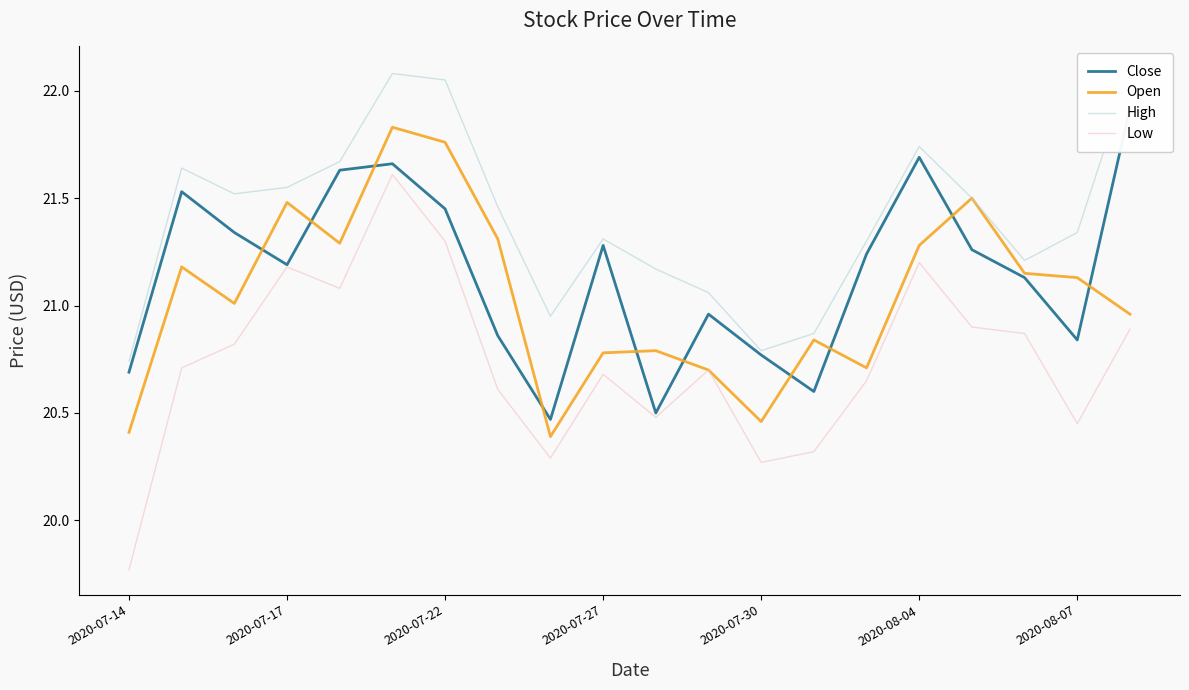

What are all the series names shown in the legend?

Close, Open, High, Low